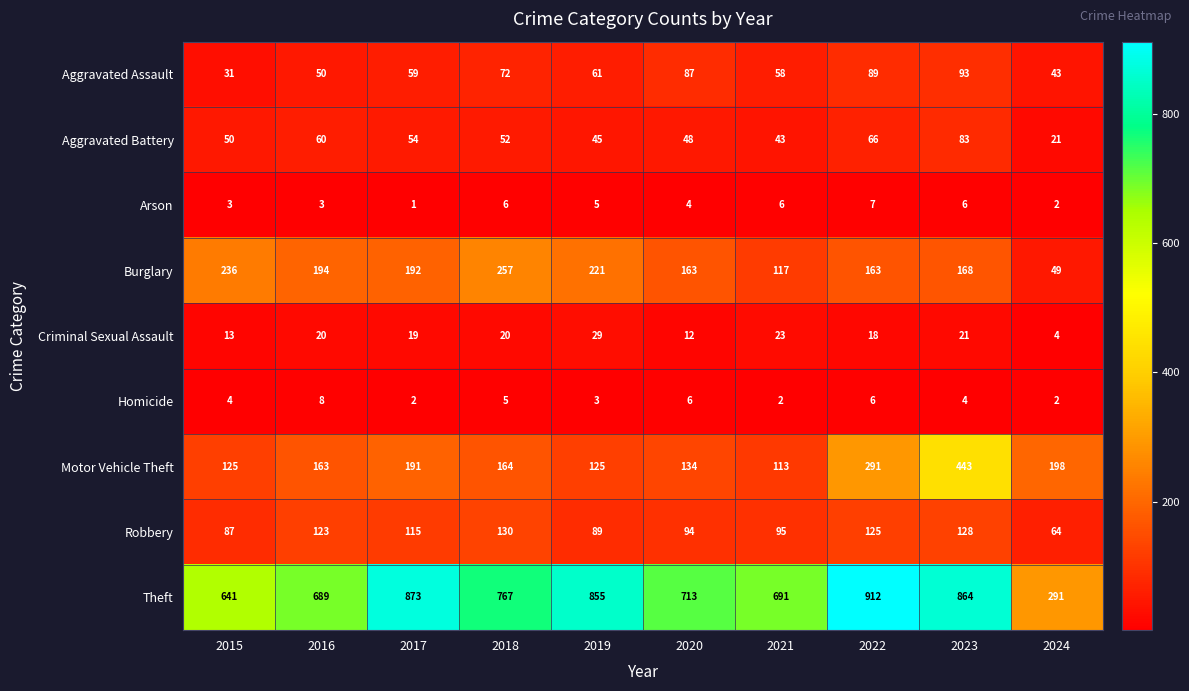

At how many categories does at least one series exceed 807?

4